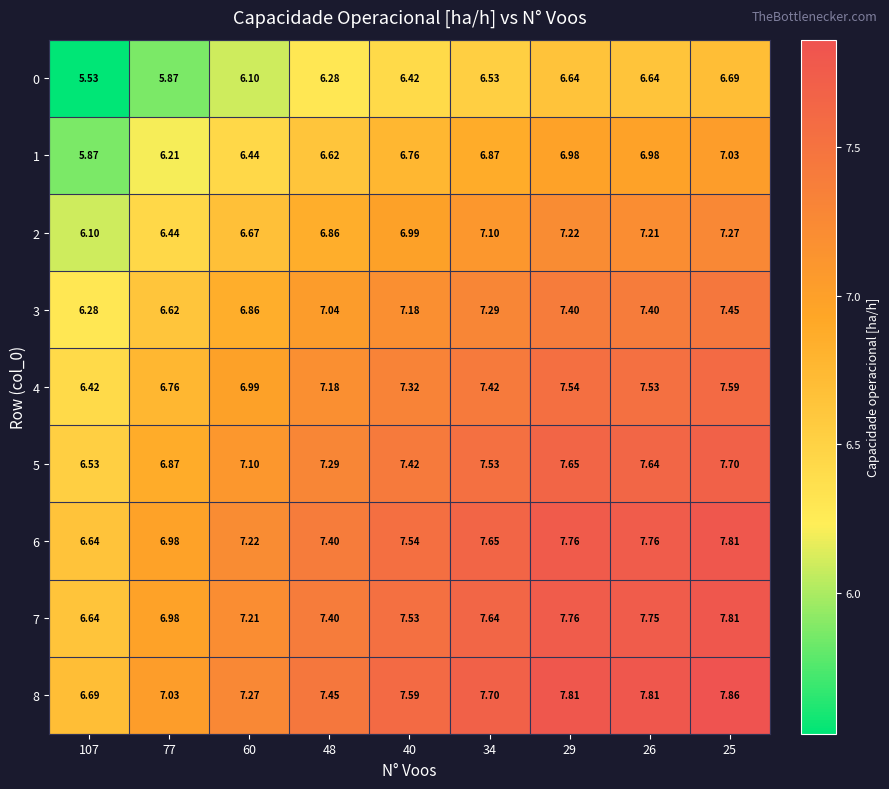

At how many categories does at least one series exceed 5?

9